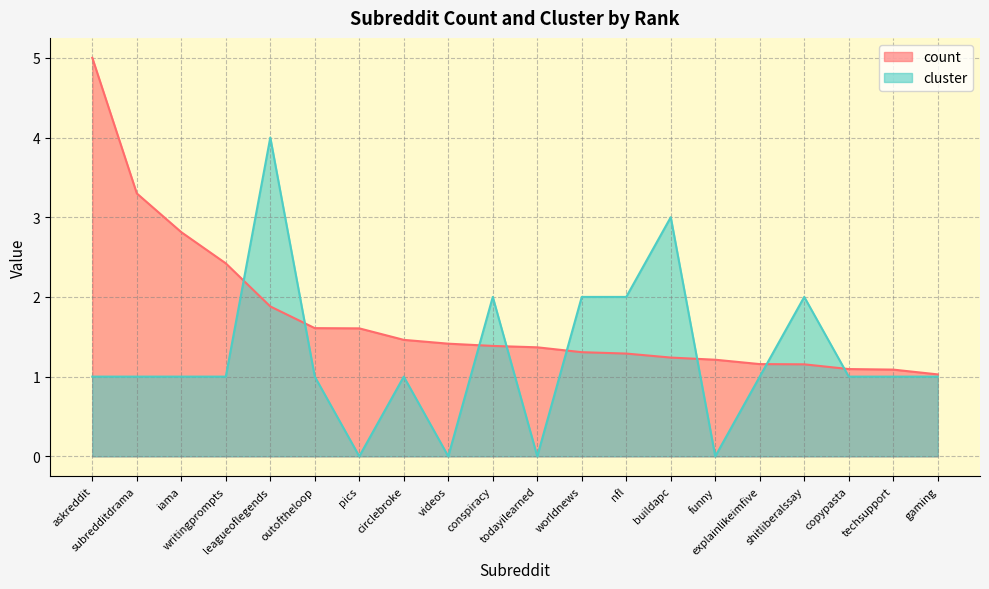

At which label does cluster first exceed 1?

leagueoflegends